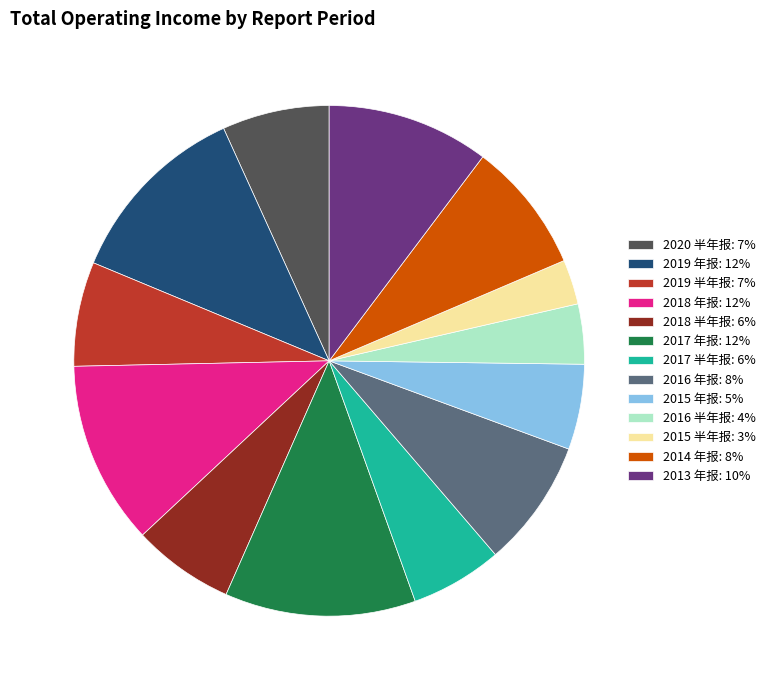

True or false: 2014 年报 accounts for 16% of the total.

False